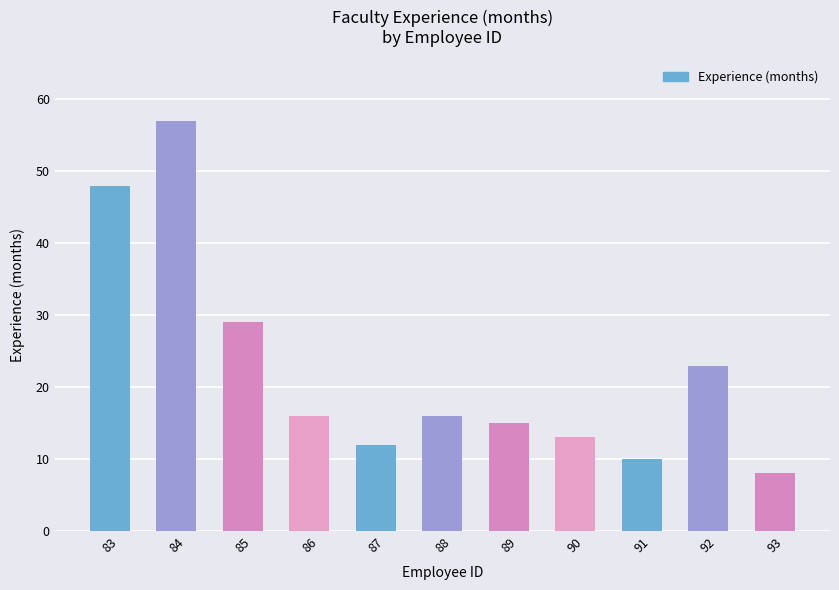

Reading left to right, transcribe all the data shown in this chart.

83=48	84=57	85=29	86=16	87=12	88=16	89=15	90=13	91=10	92=23	93=8